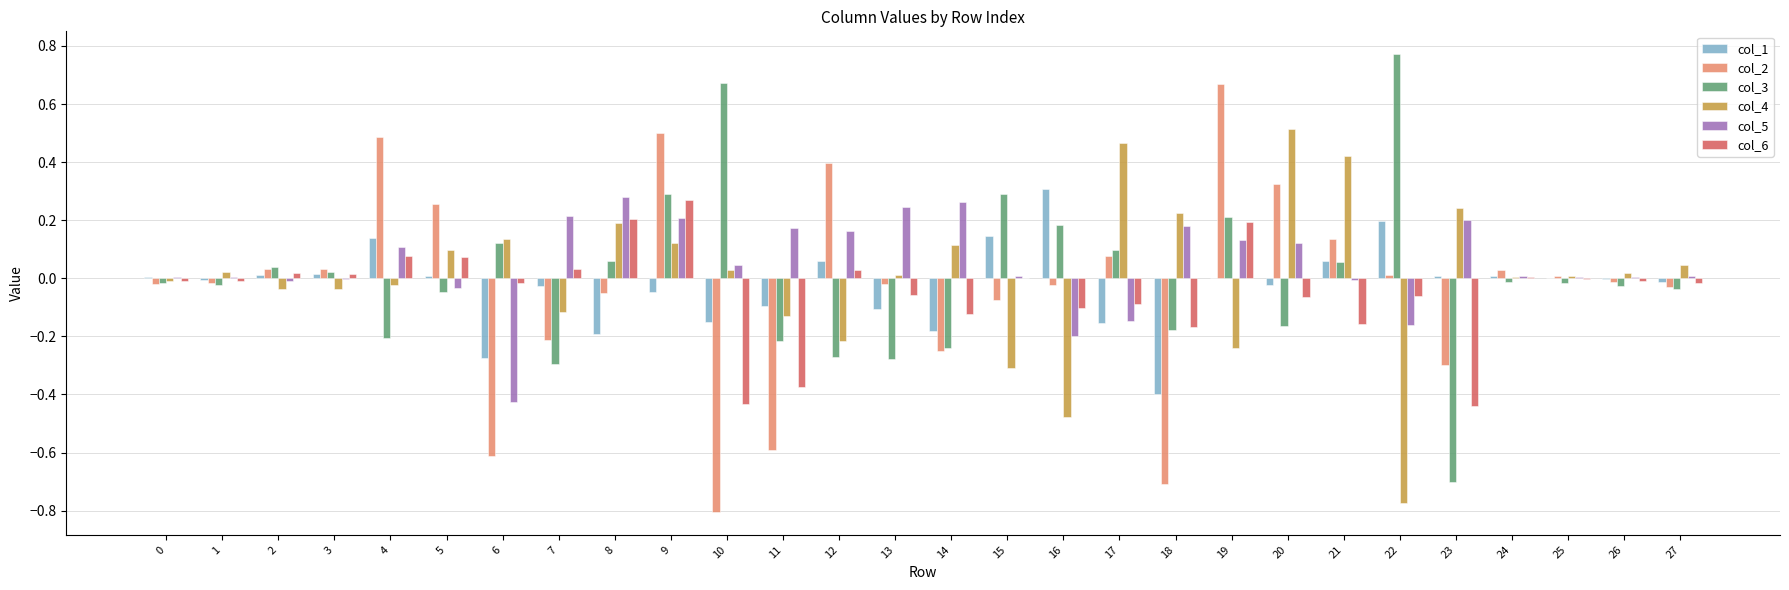

How many positive values does the col_2 series have?

13